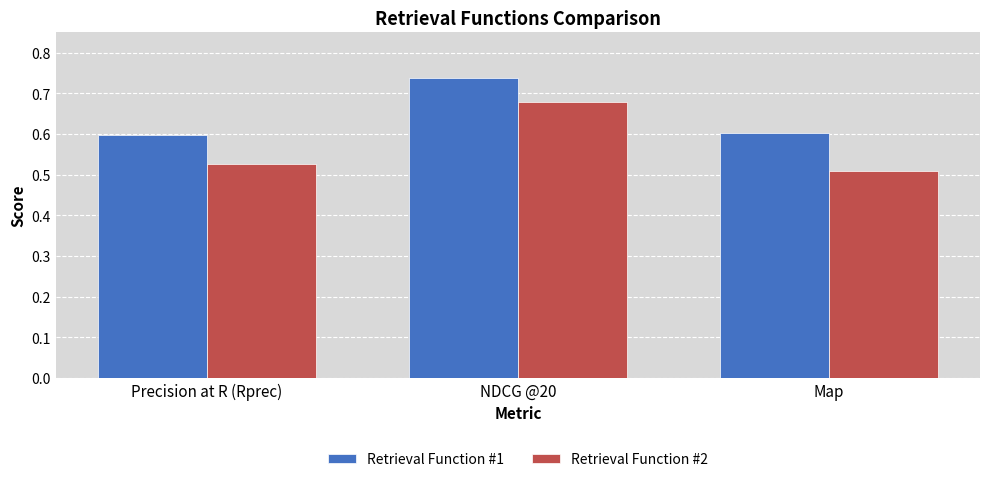

At Map, list the series in order from largest to smallest.

Retrieval Function #1, Retrieval Function #2